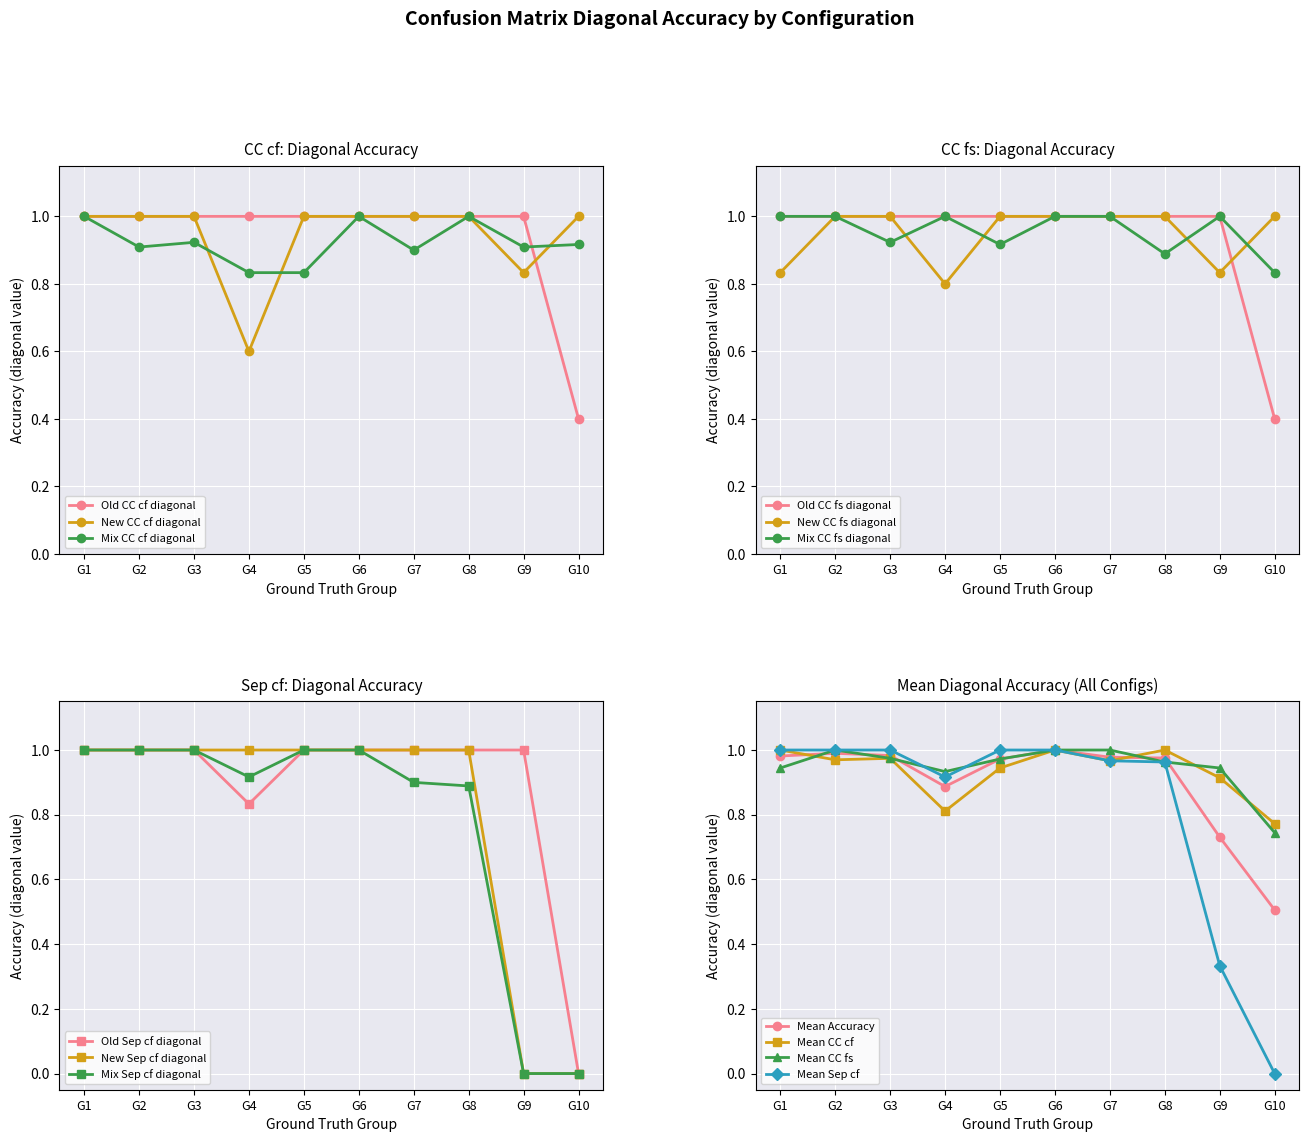

What is the maximum value for New CC cf diagonal?

1.0